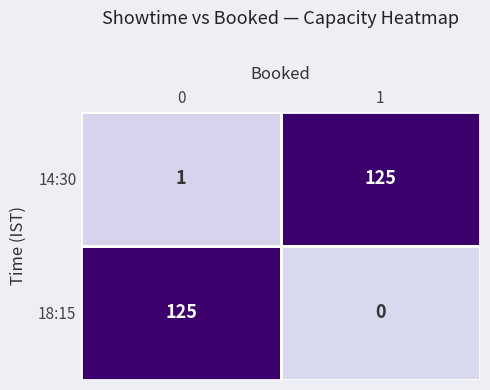

What is the sum of all 14:30 values?

126